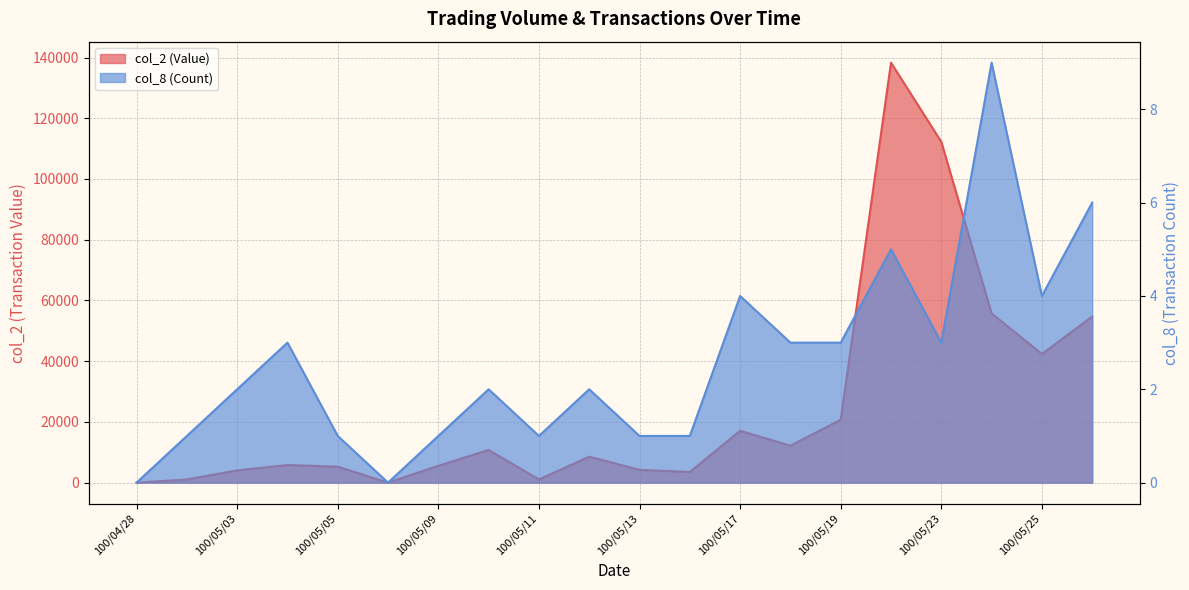

What is the label of the 10th point from the left?

100/05/12